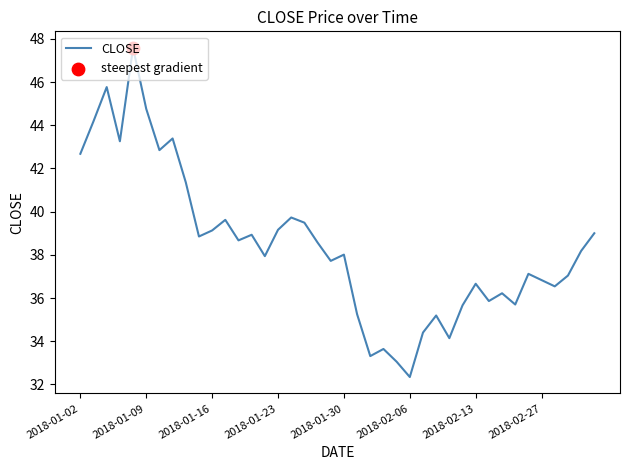

What is the greatest value displayed?

47.6